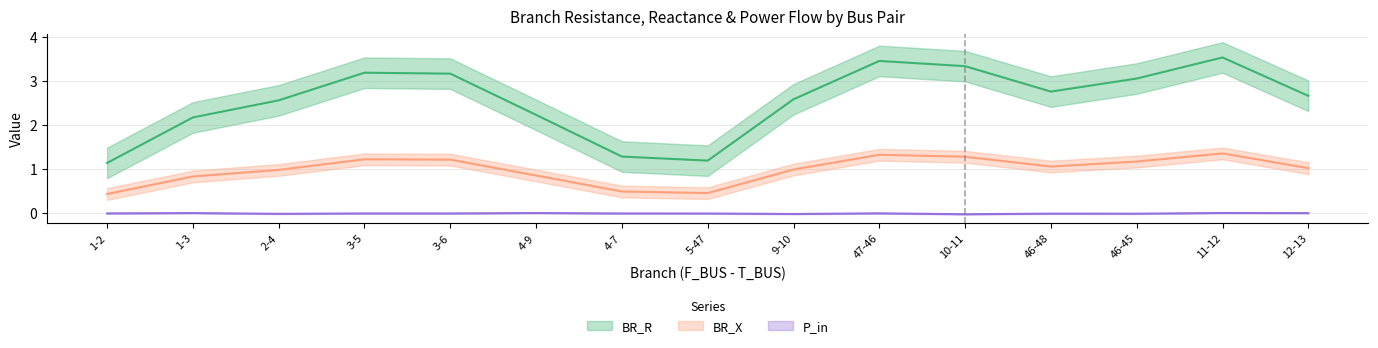

The value of P_in at 4-9 is 0.0. True or false?

True